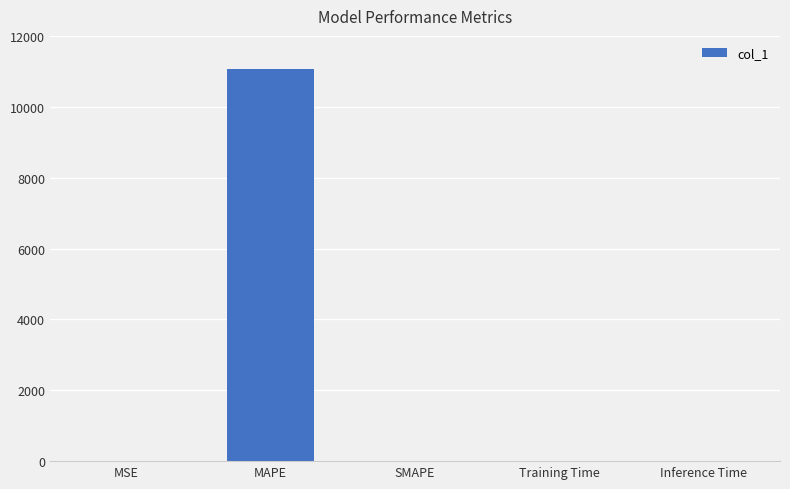

What is the change in value from MAPE to SMAPE?

-11069.9